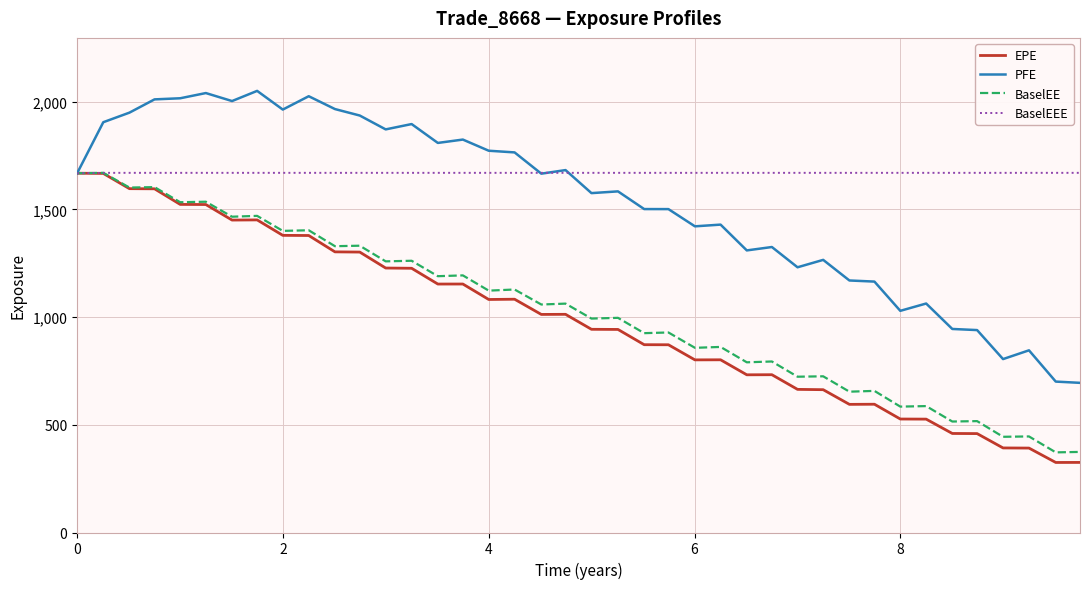

What is the maximum value for BaselEEE?

1669.2